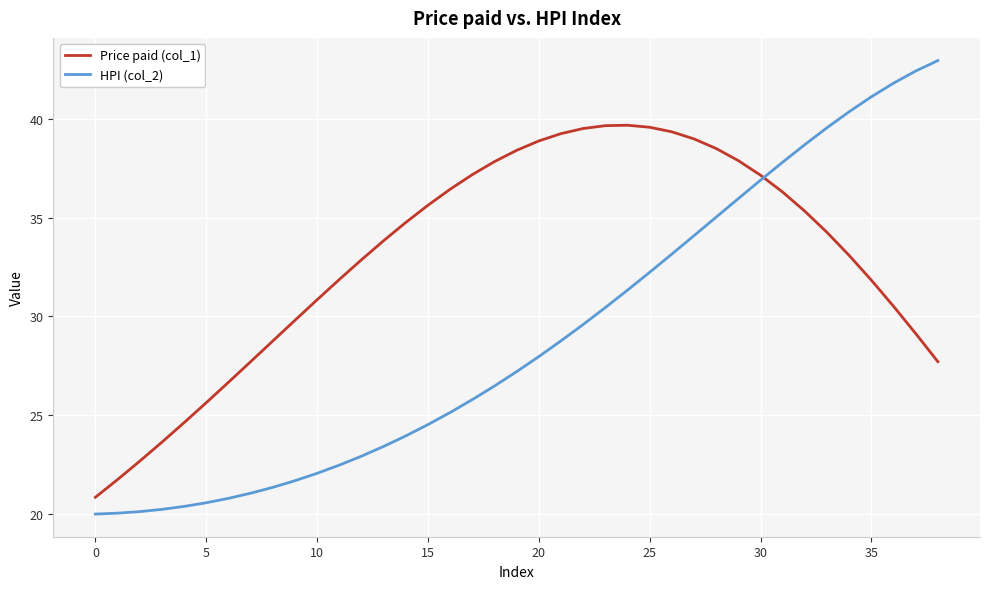

Rank the series by their average value, from lowest to highest.

HPI (col_2), Price paid (col_1)